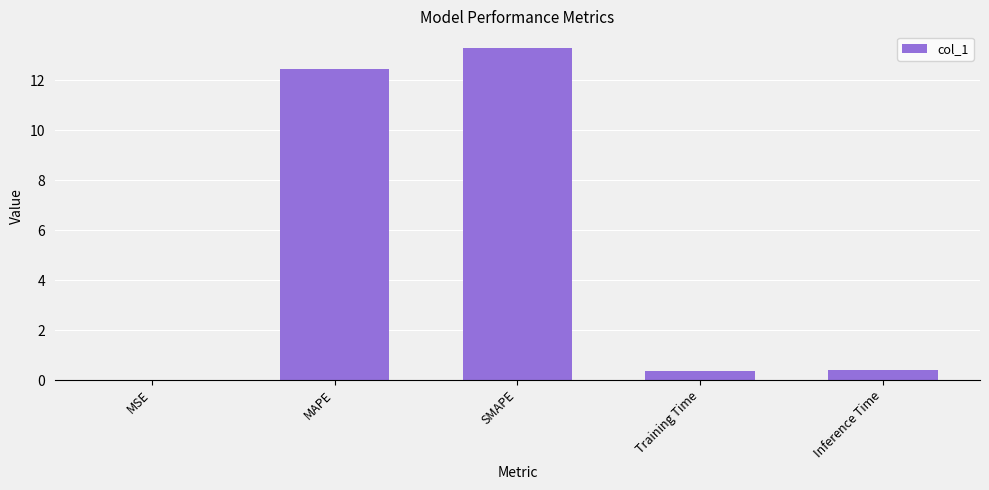

What is the average value?

5.3